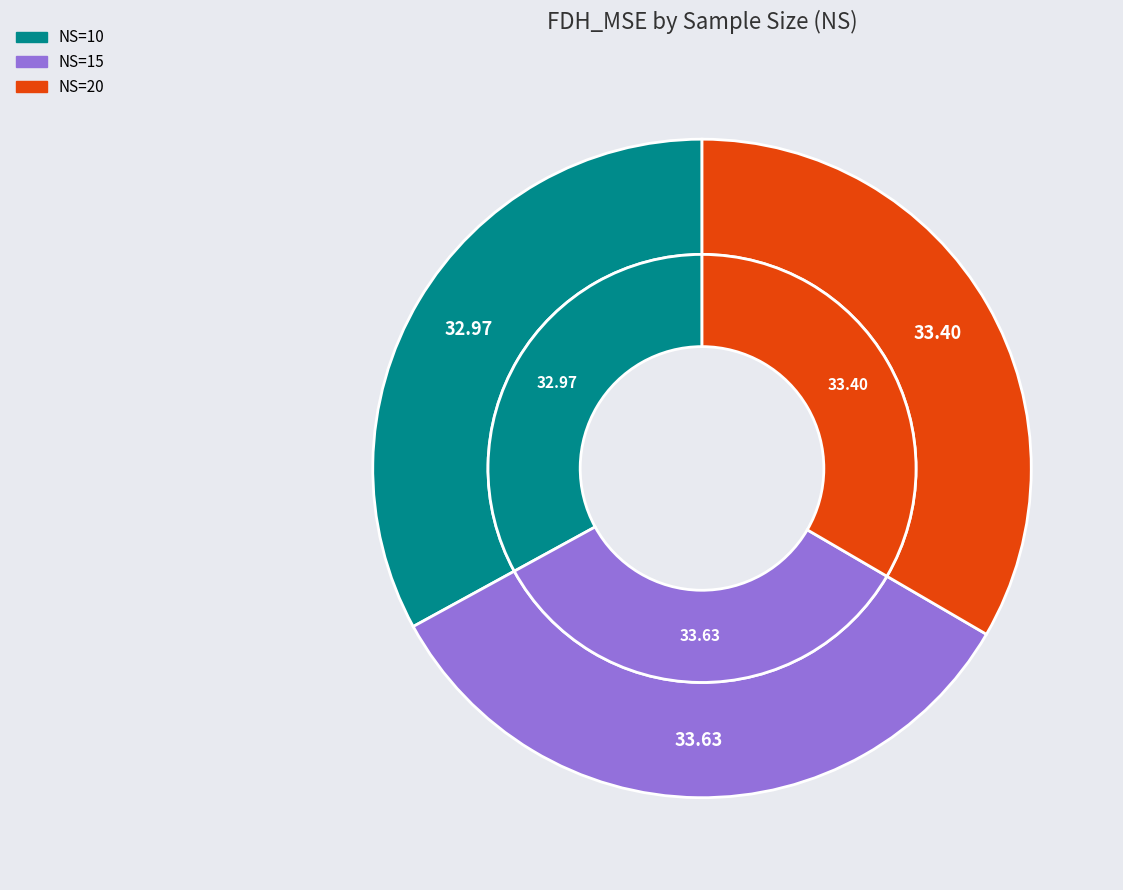

To the nearest percent, what percentage of the pie is NS=20?

33%